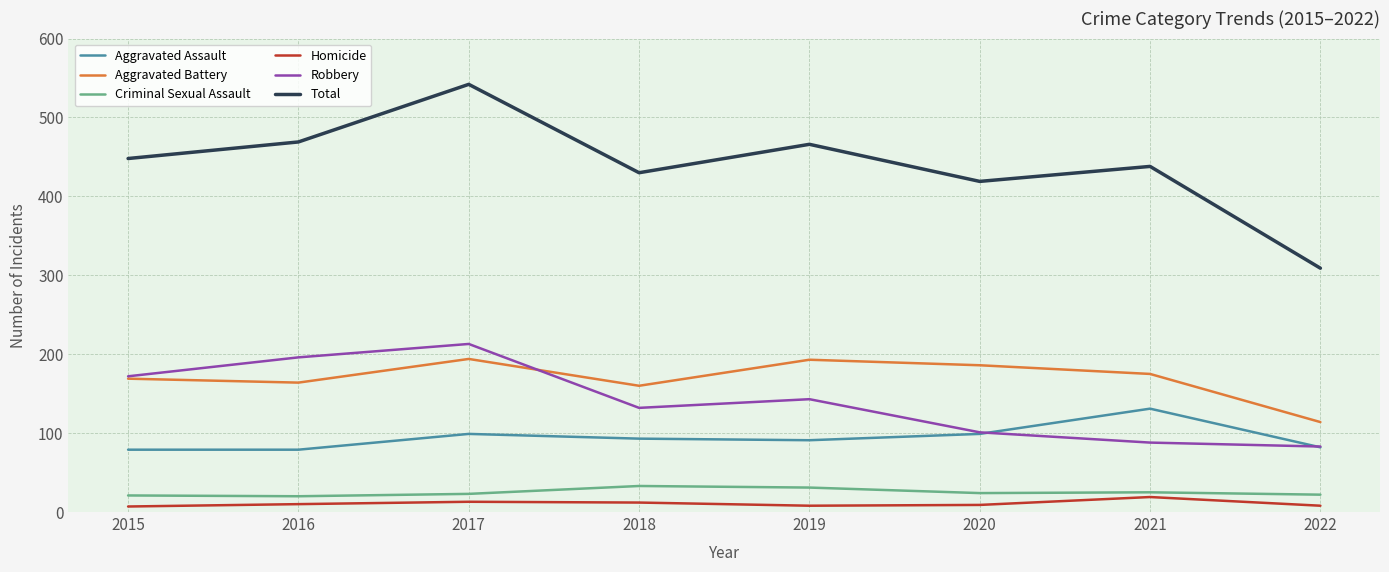

True or false: Homicide and Aggravated Assault cross at least once.

False